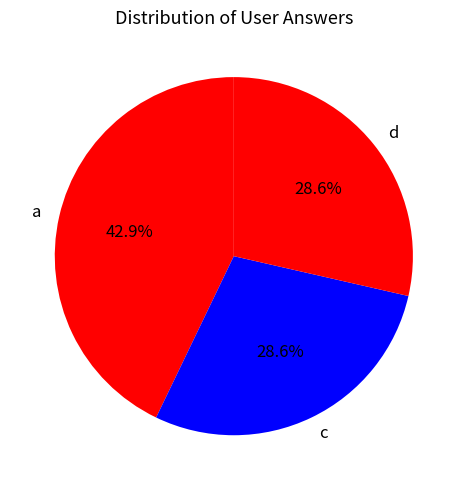

Does any single category account for the majority?

No